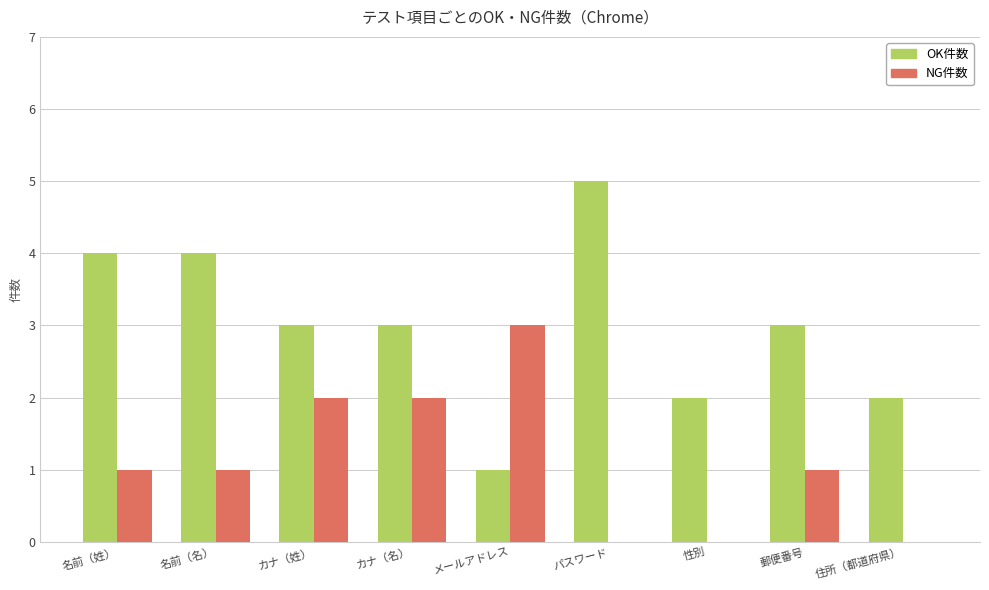

What is the average value of the NG件数 series?

1